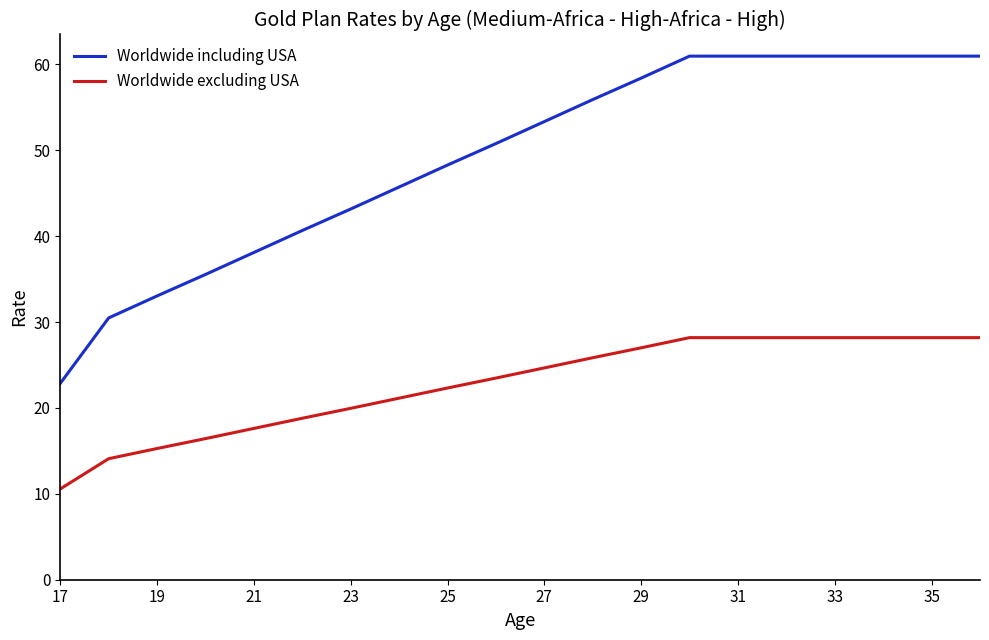

Rank the series by their average value, from lowest to highest.

Worldwide excluding USA, Worldwide including USA